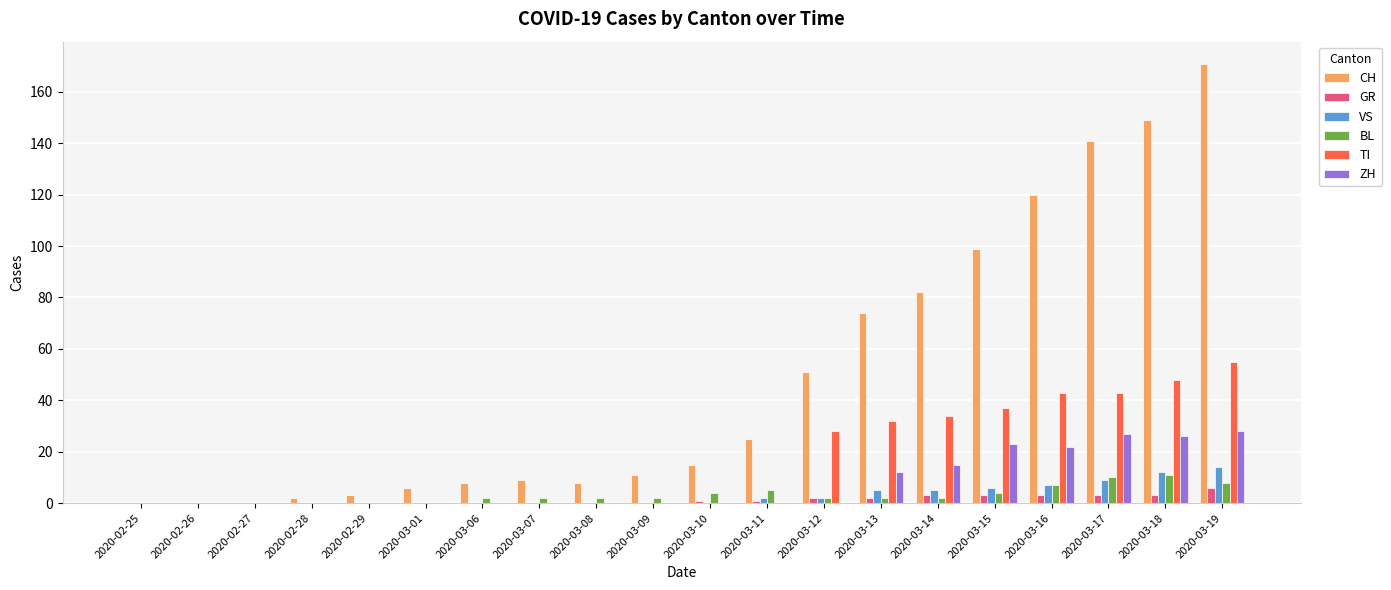

What are all the series names shown in the legend?

CH, GR, VS, BL, TI, ZH